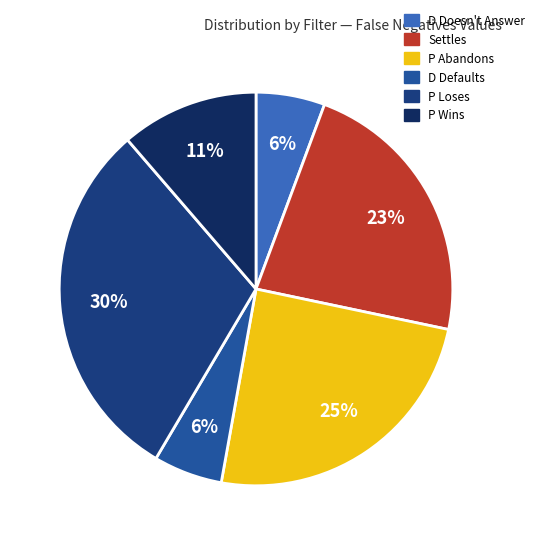

Rank the categories by value from lowest to highest.

D Doesn't Answer, D Defaults, P Wins, Settles, P Abandons, P Loses